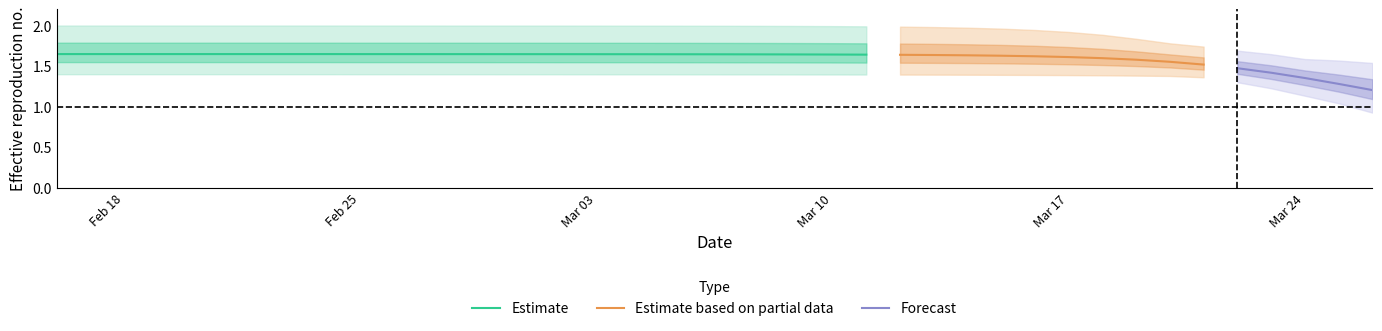

What is the sum of the r_lower values at 38 and 13?

2.4